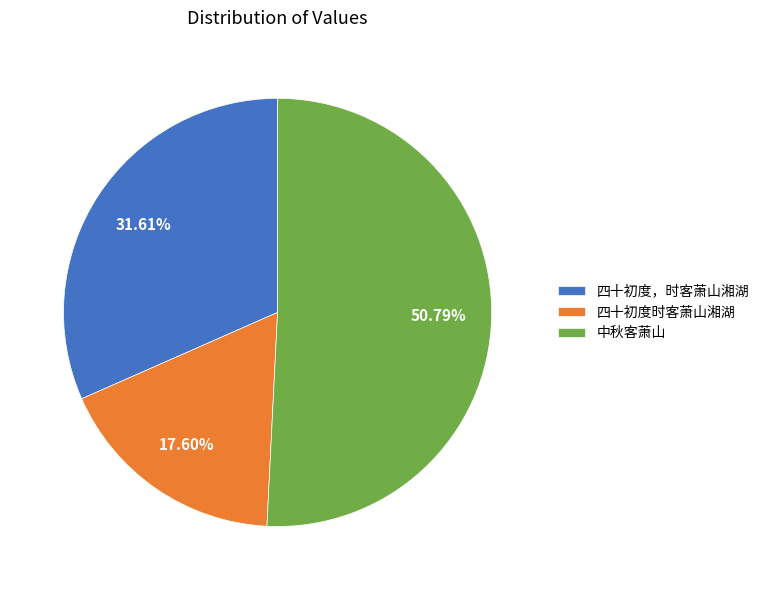

What is the largest slice in the pie chart?

中秋客萧山